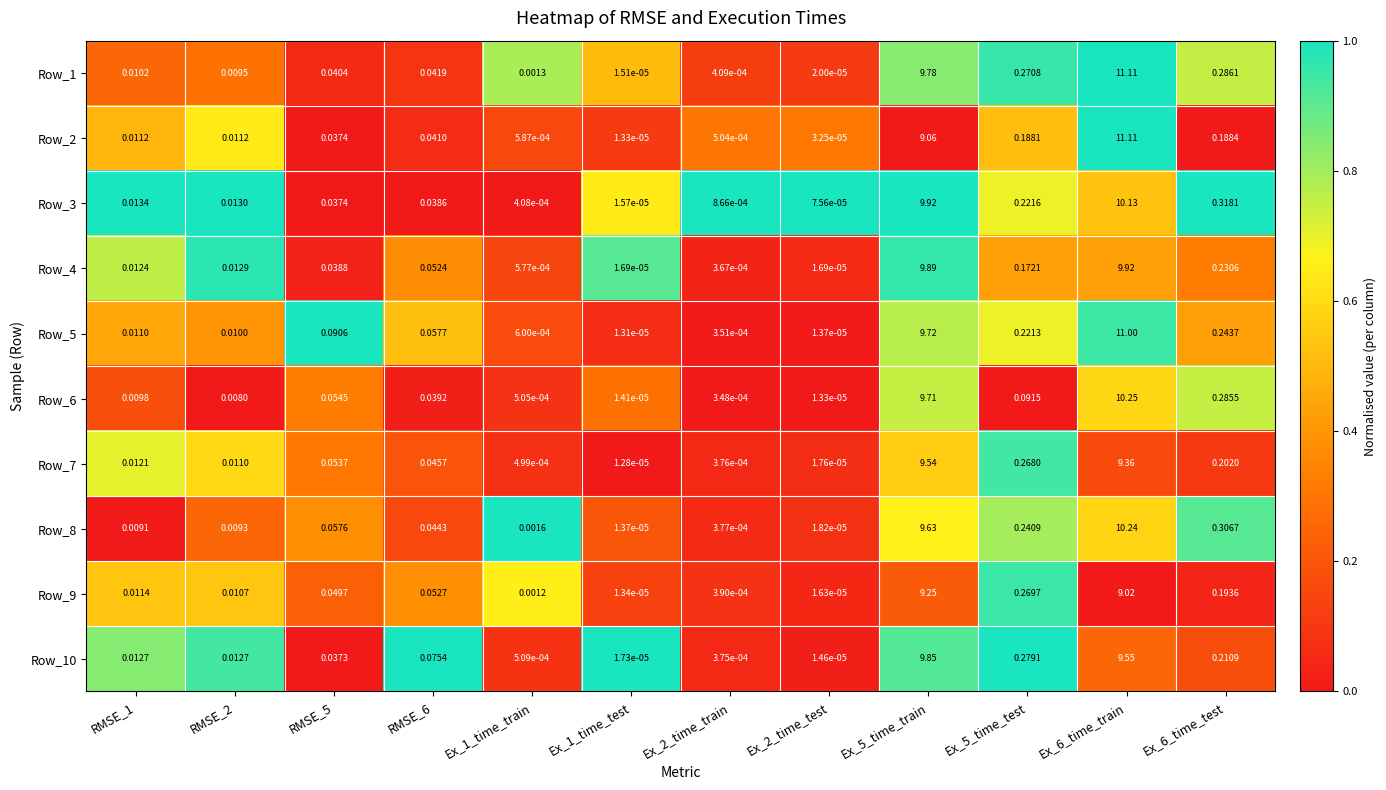

Is the value of Row_2 at Ex_1_time_test greater than the value of Row_4 at Ex_1_time_train?

No